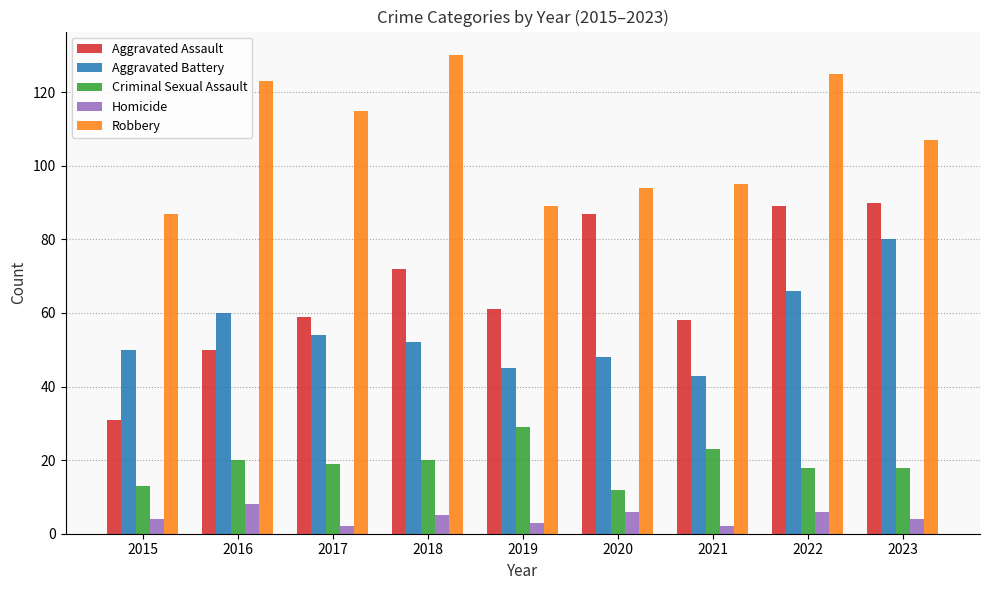

What is the average value of the Aggravated Battery series?

55